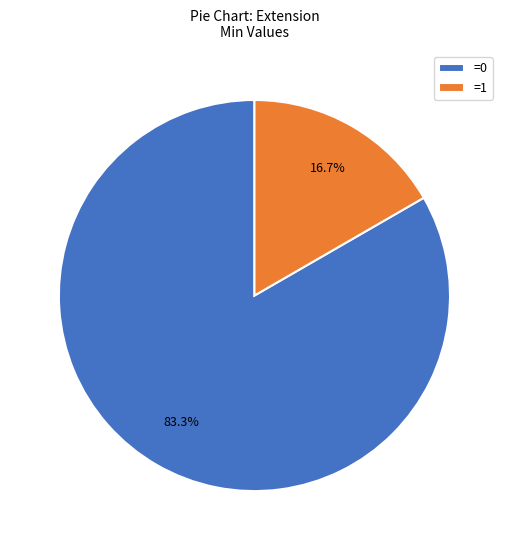

Which category has the biggest portion of the pie?

=0